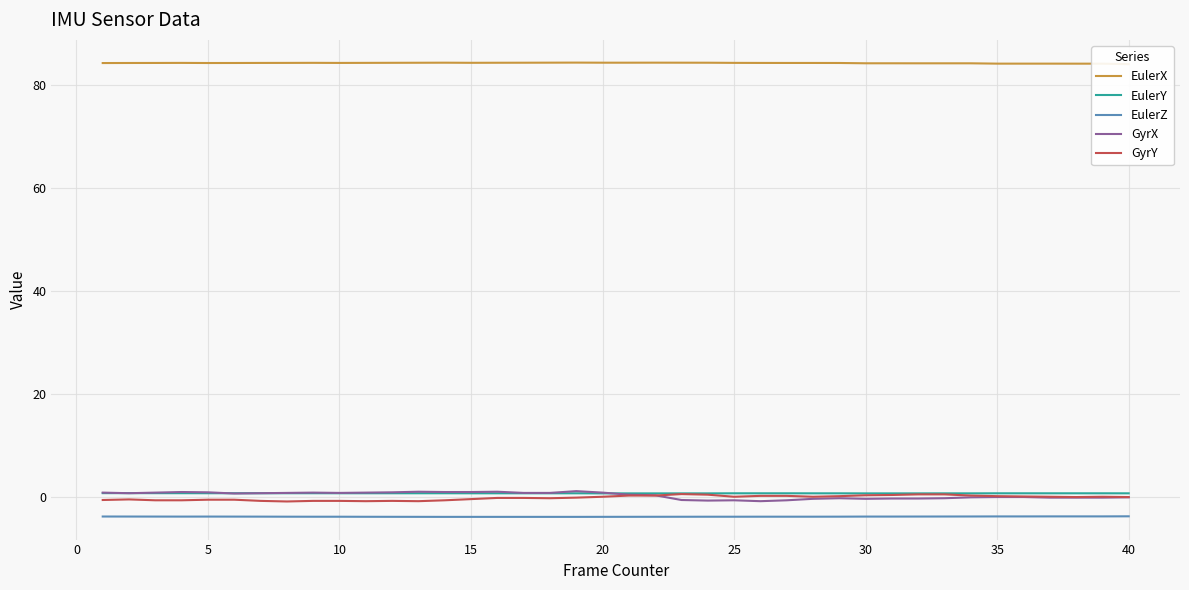

True or false: GyrX has a value of -0.6 at 25.

True